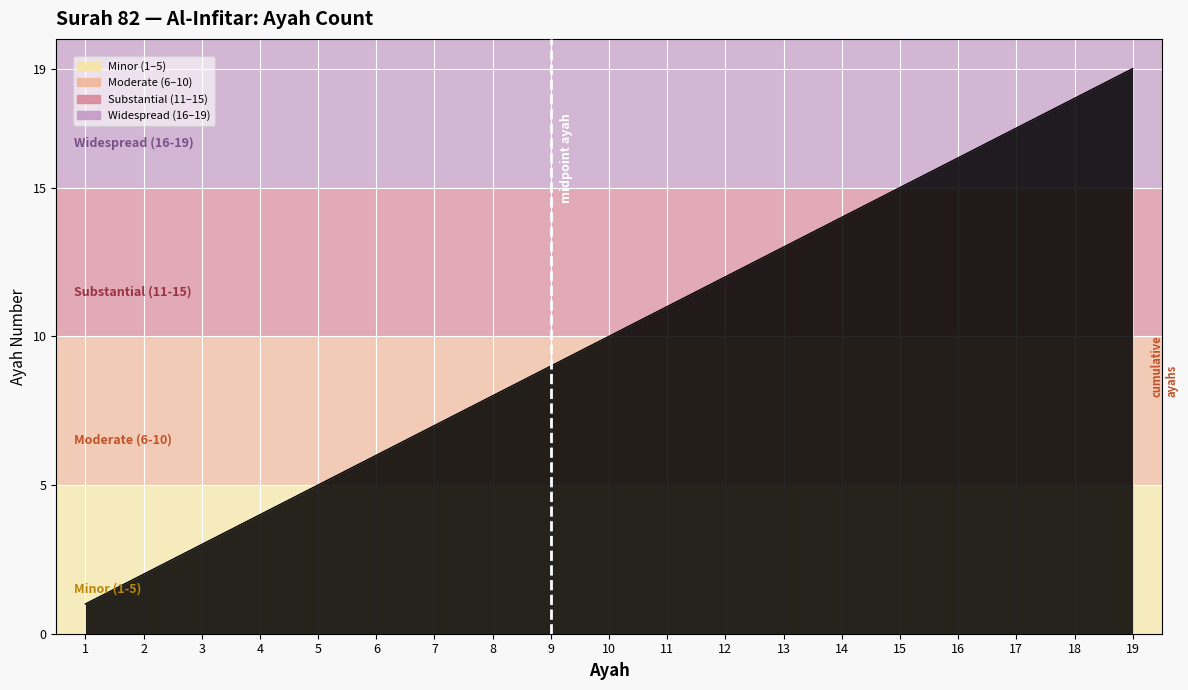

At which category does the chart reach its minimum across all series?

1